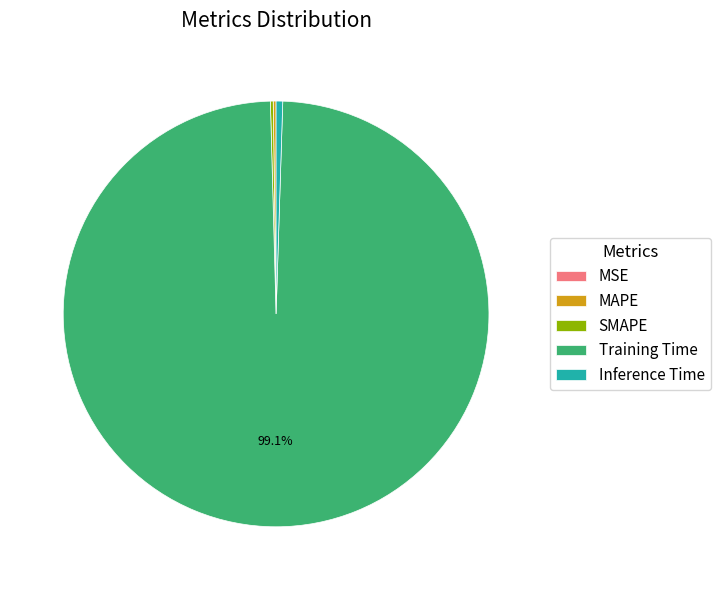

Which slice is the largest?

Training Time